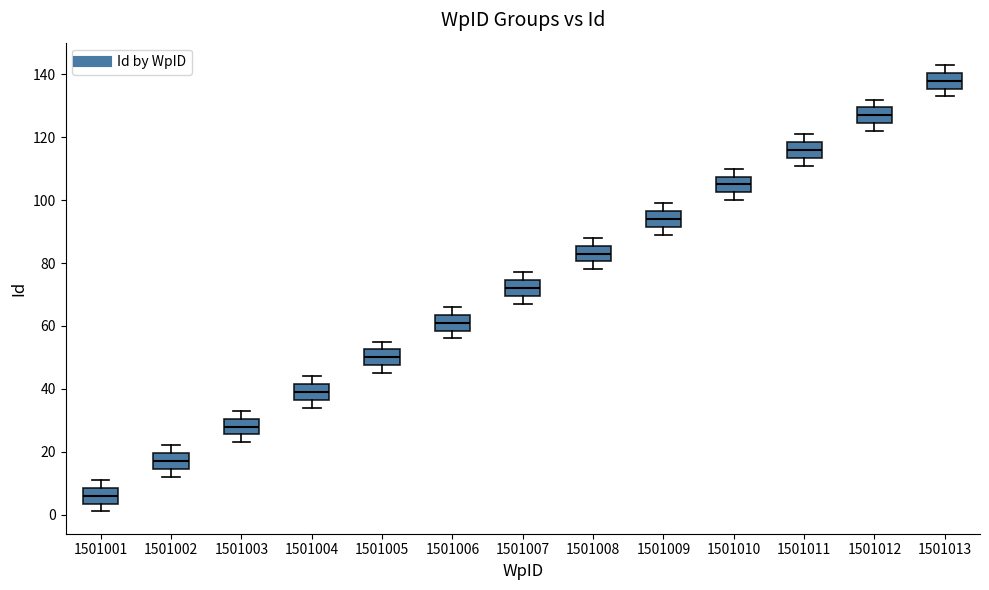

Where does the median line of the box at x = 1501002 sit on the y-axis? The values are not printed on the chart, so give them approximately, as read against the axis.

18